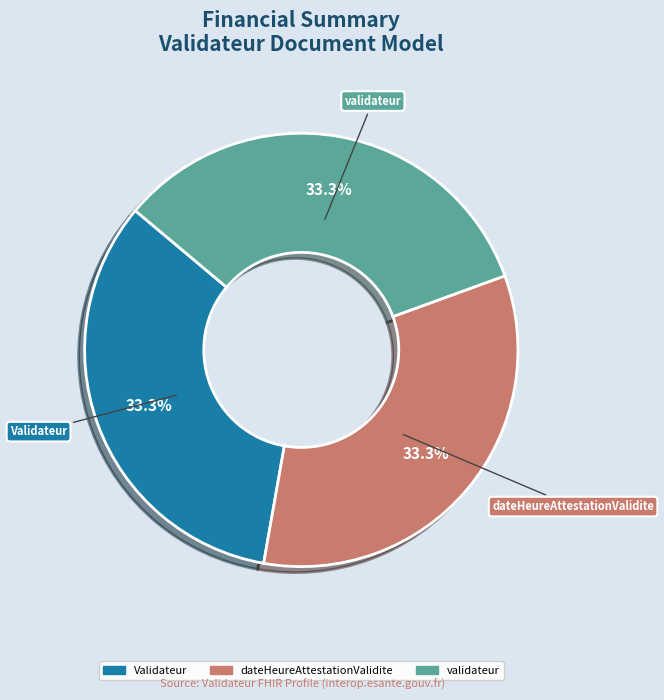

Is there any slice that represents more than half of the pie?

No